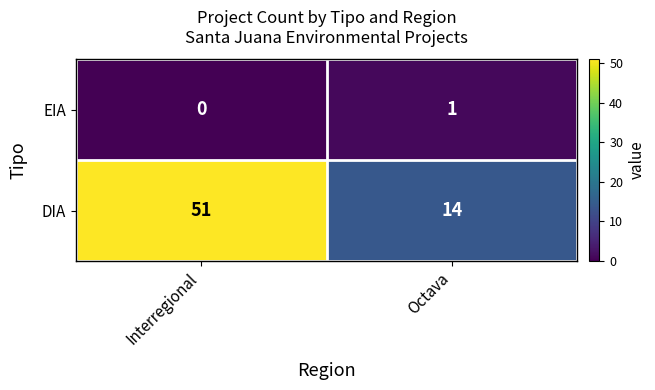

Which series has the largest range (max minus min)?

DIA